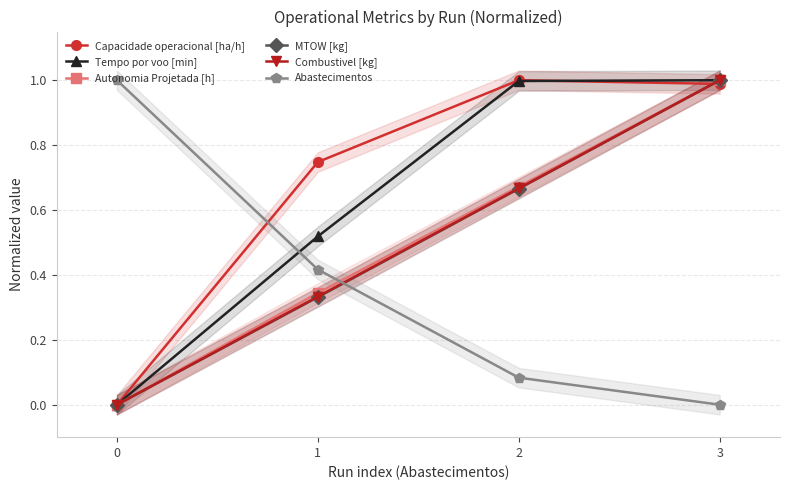

List the labels in order of Tempo por voo [min] value, smallest first.

0, 1, 2, 3